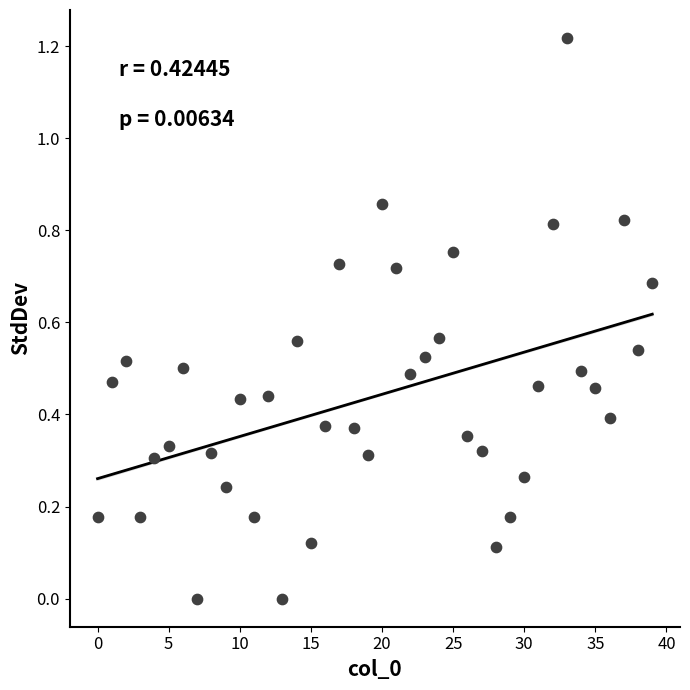

How many points are shown in the scatter plot?

40